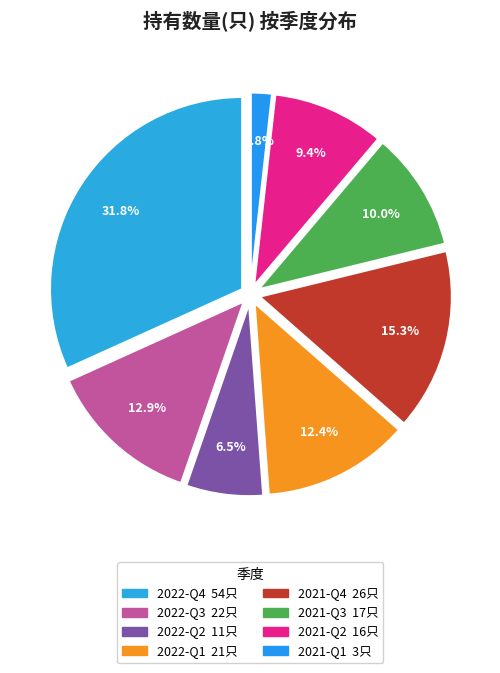

True or false: 2021-Q1 accounts for 2% of the total.

True